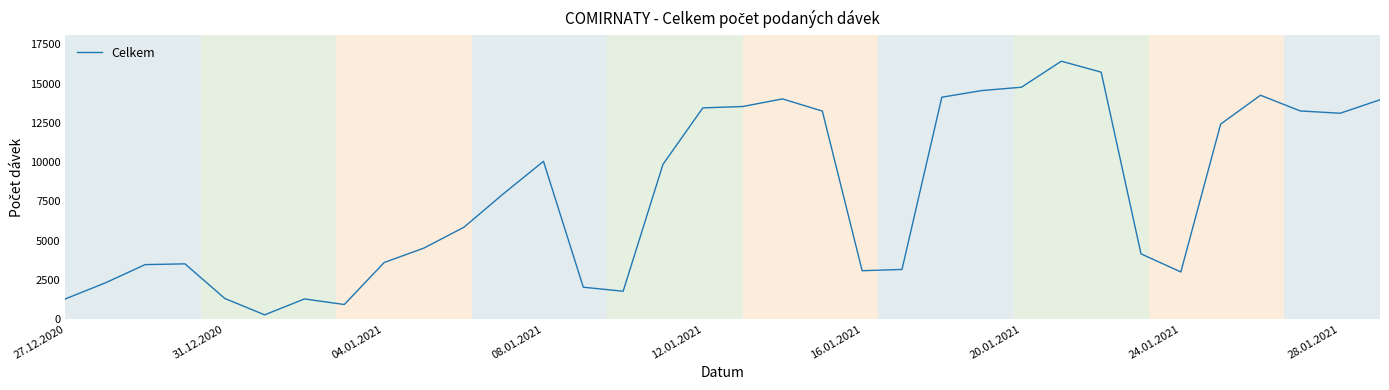

Does the chart display data point markers on the line(s)?

No